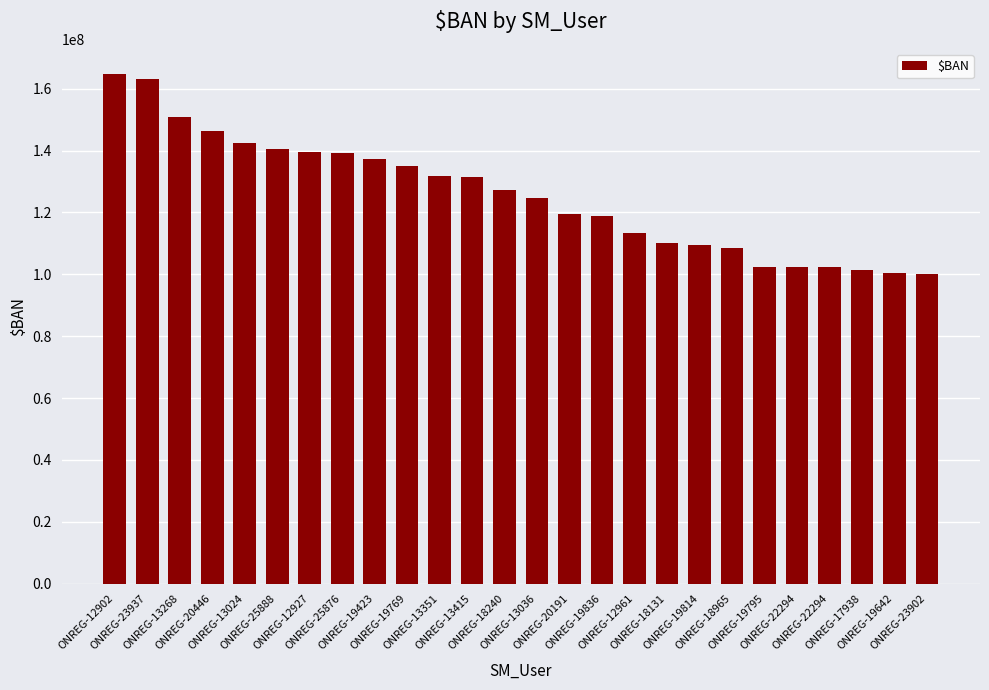

What is the label of the 14th bar from the left?

ONREG-13036